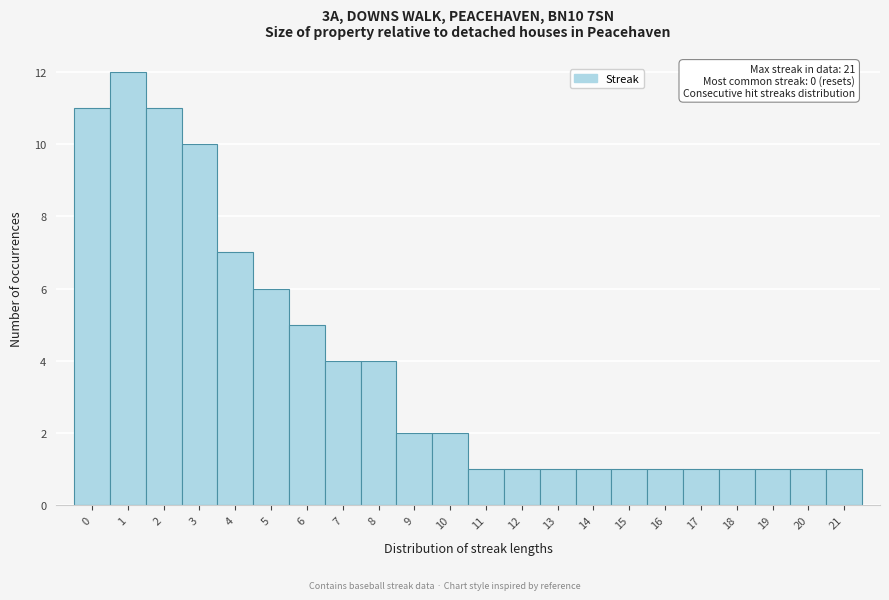

Reading left to right, extract all data points from this chart.

11	12	11	10	7	6	5	4	4	2	2	1	1	1	1	1	1	1	1	1	1	1